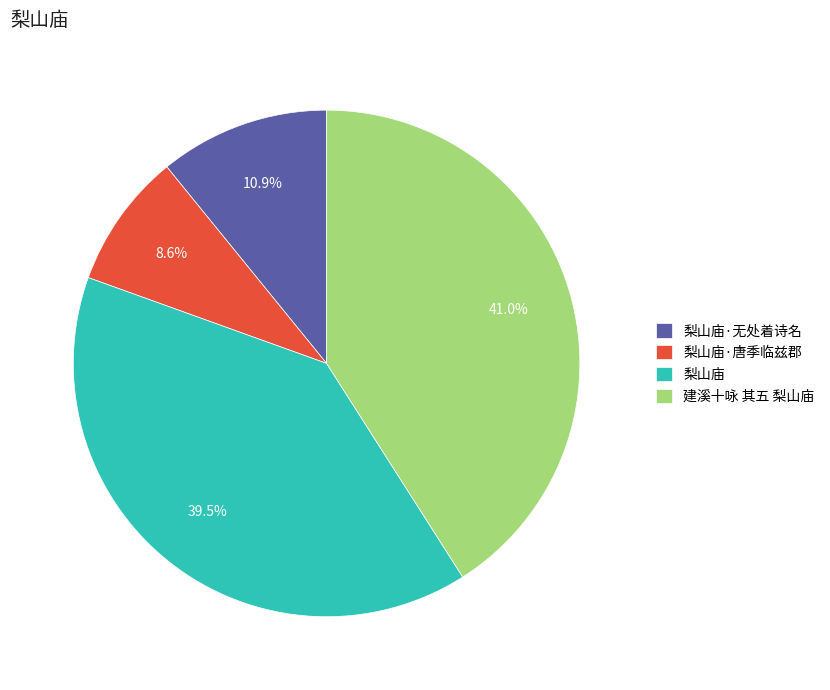

Which category has the smallest portion of the pie?

梨山庙·唐季临兹郡